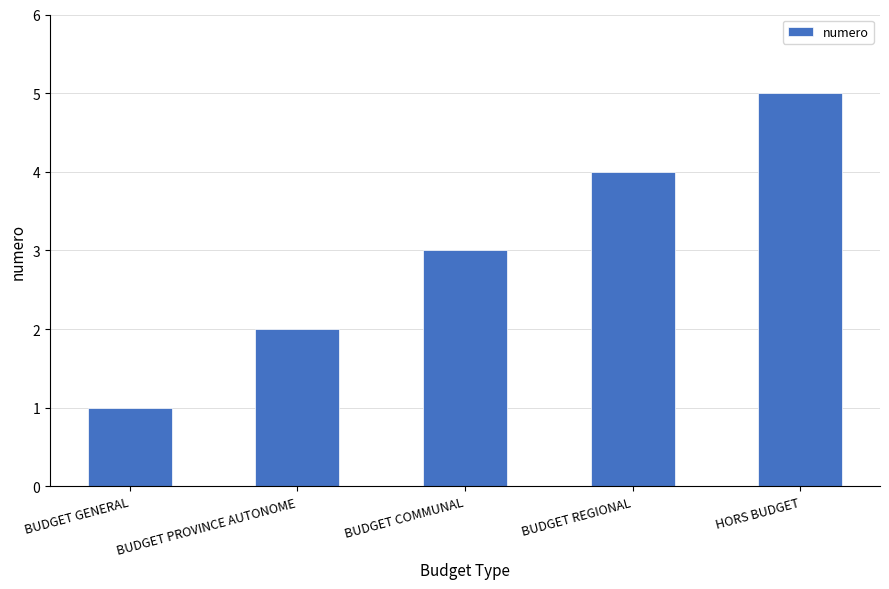

How many categories are shown in the chart?

5